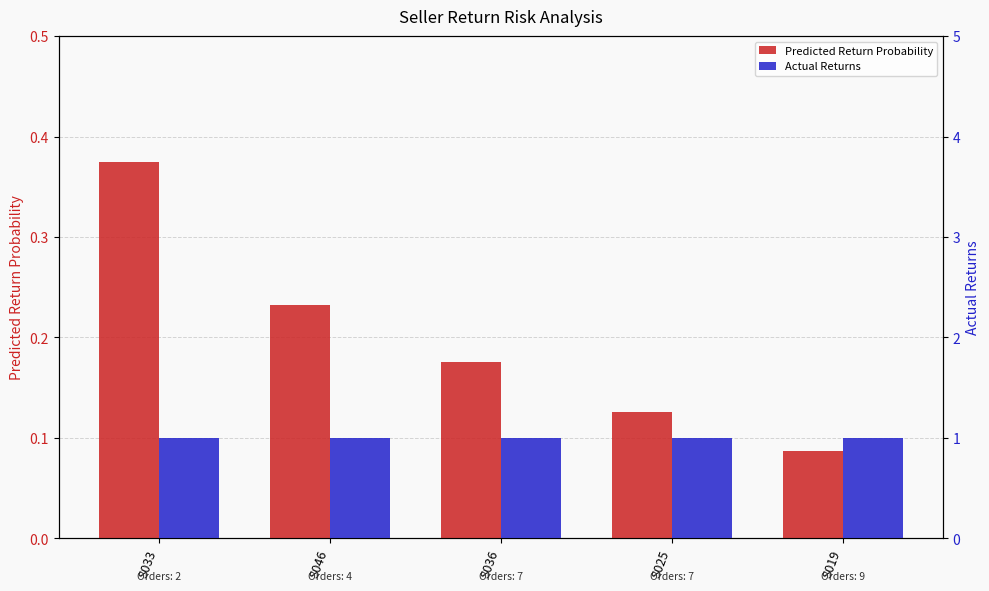

Count the Predicted Return Probability values in the range 0 to 1.

5